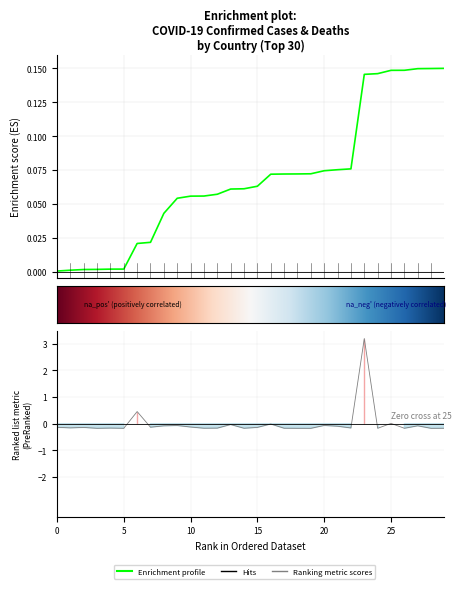

What is the sum of the values at 5 and 17?

-0.3